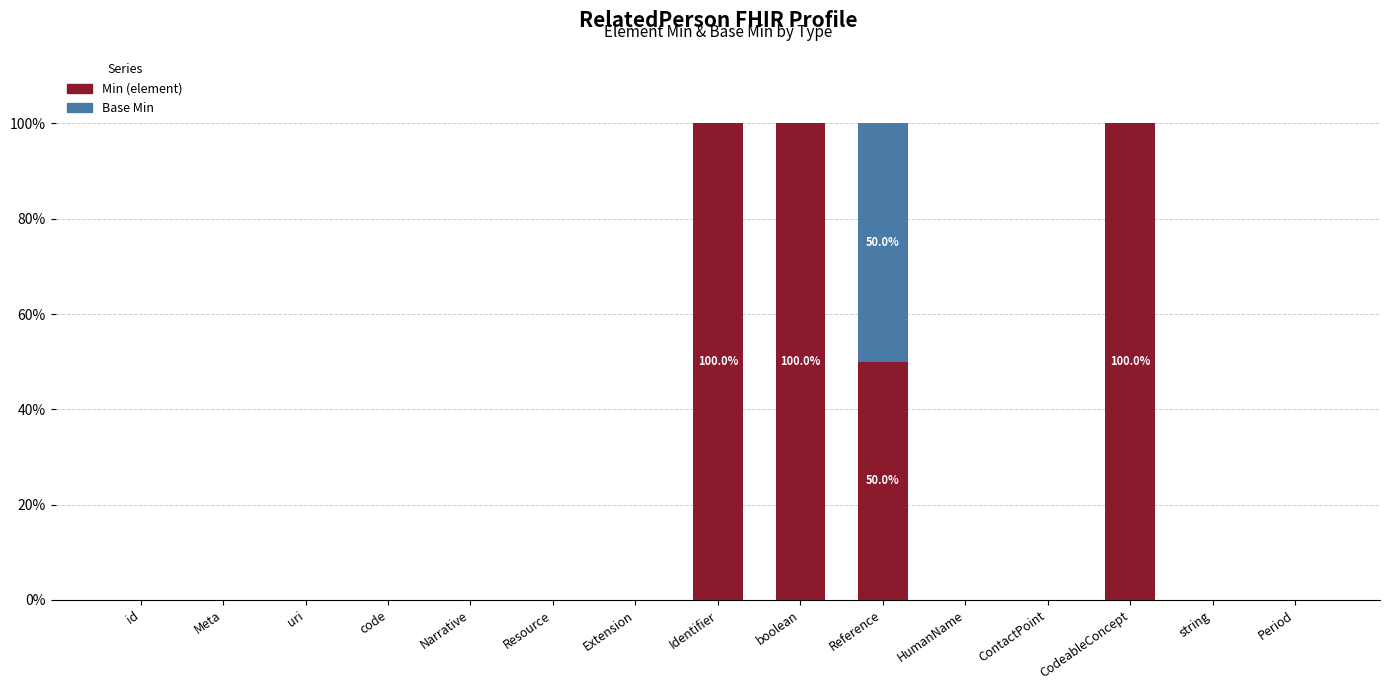

How many distinct data groups are displayed?

2